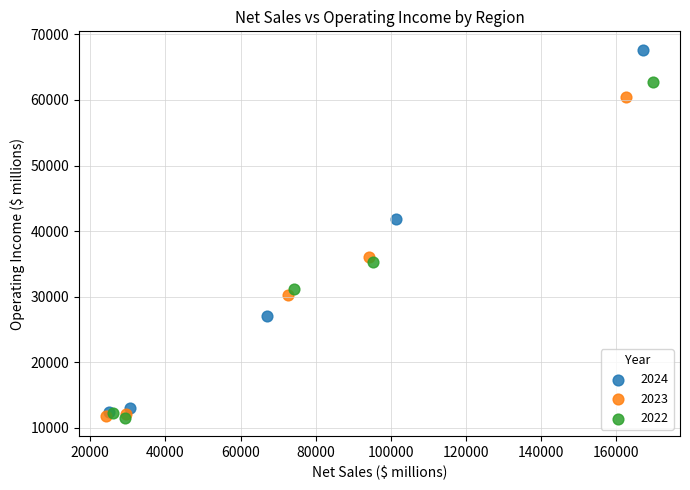

Which series has the largest Y range (max minus min)?

2024